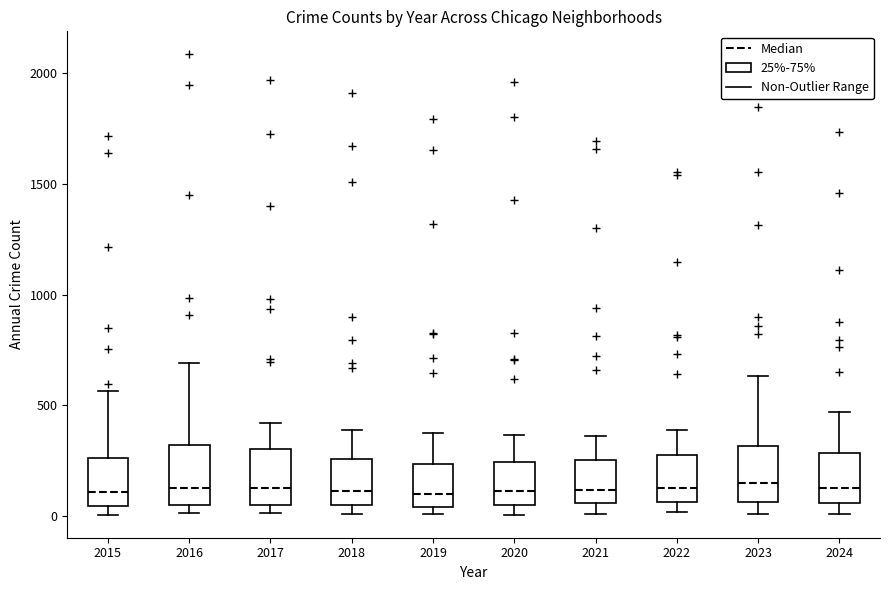

Where does the upper whisker of the box at x = 2023 end on the y-axis? The values are not printed on the chart, so give them approximately, as read against the axis.

650